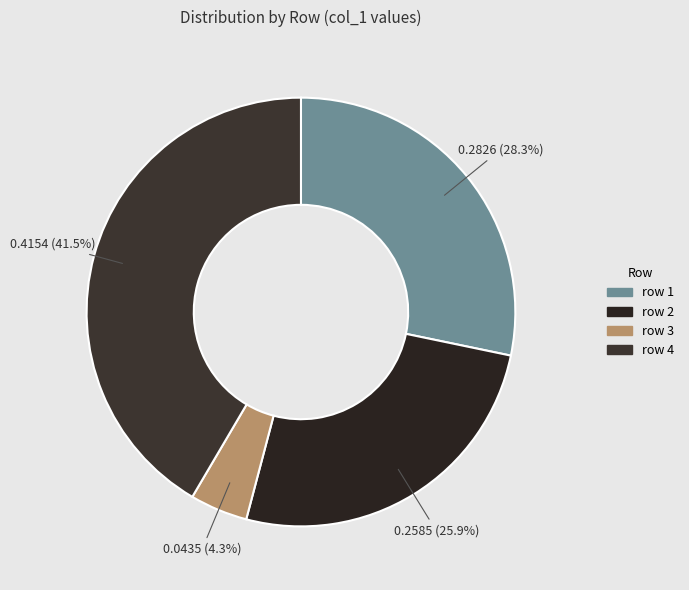

To the nearest percent, what percentage of the pie is row 2?

26%